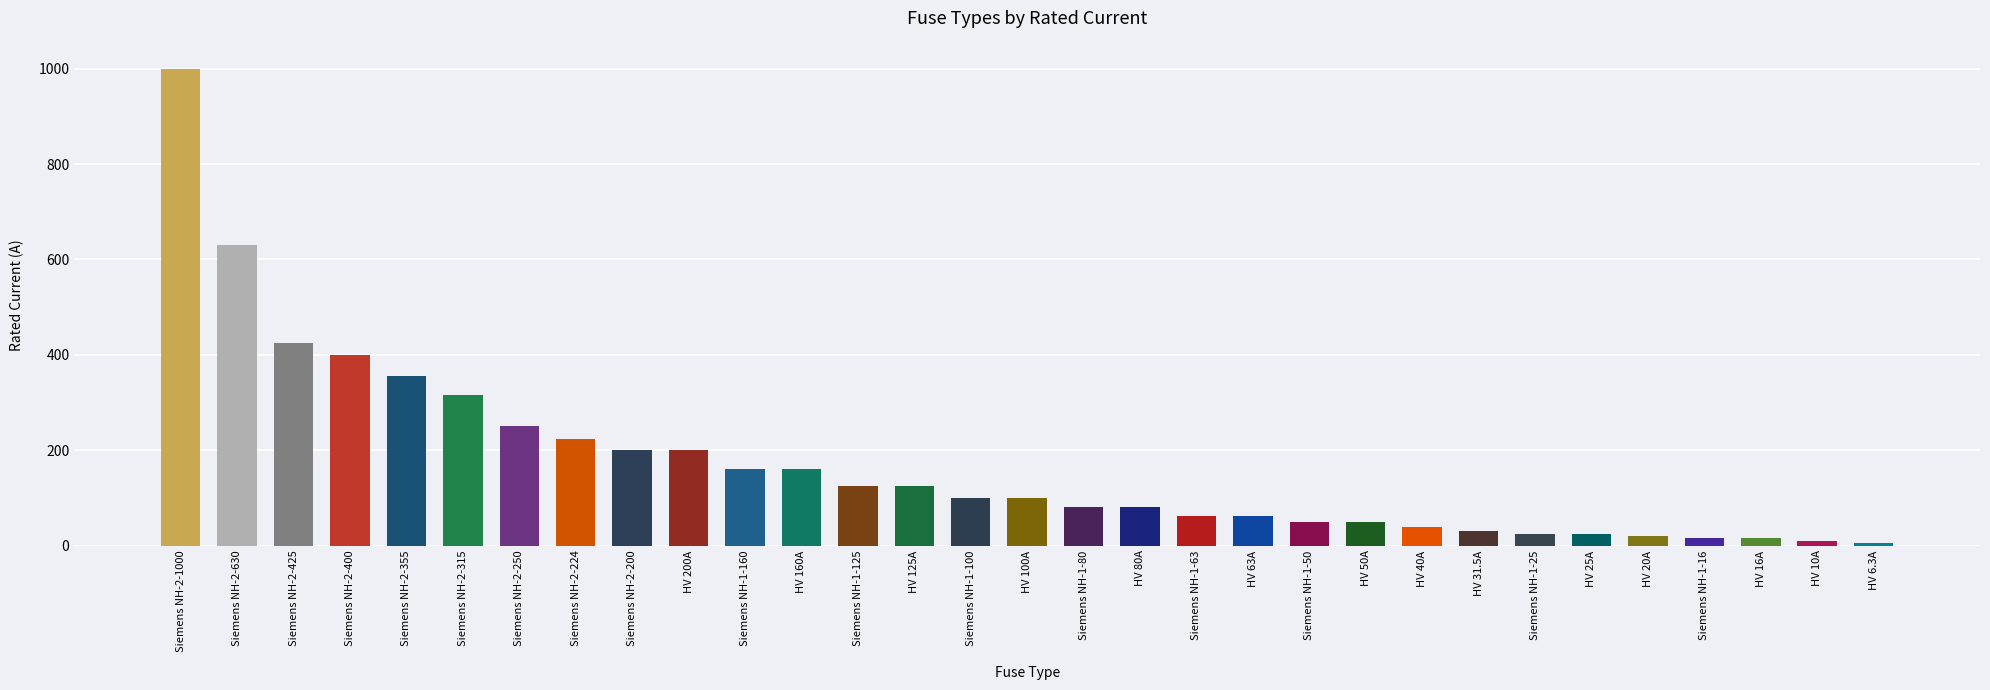

What is the difference between the maximum and minimum values?

993.7